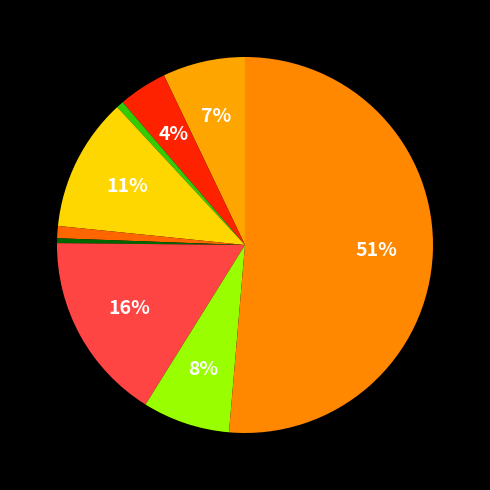

Count the number of slices in the pie.

9